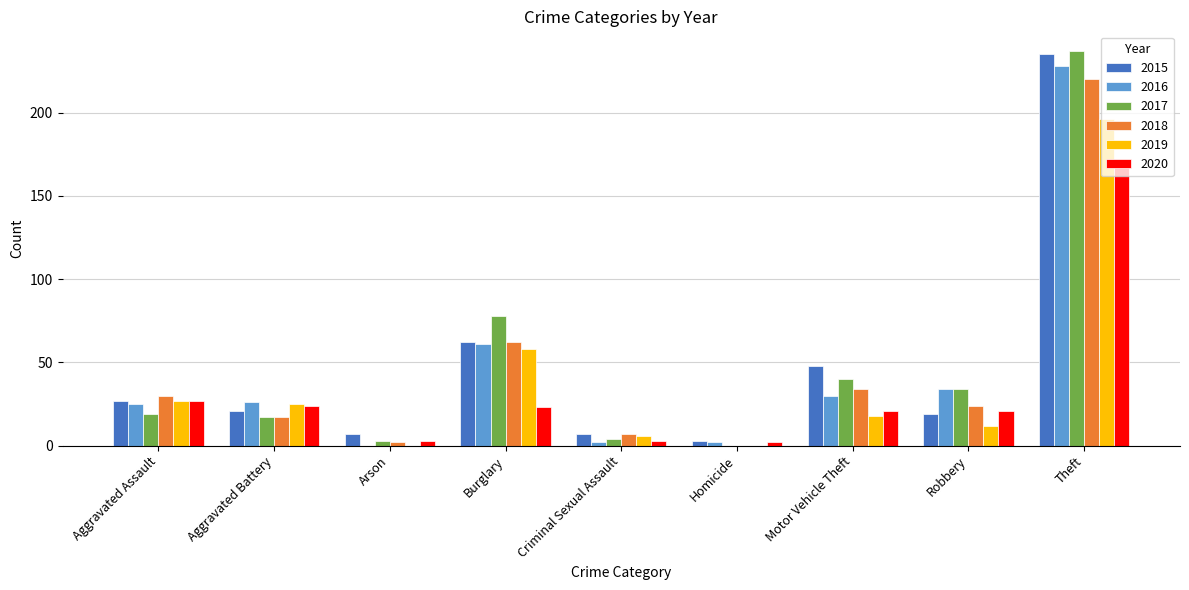

How many series are shown in this chart?

6